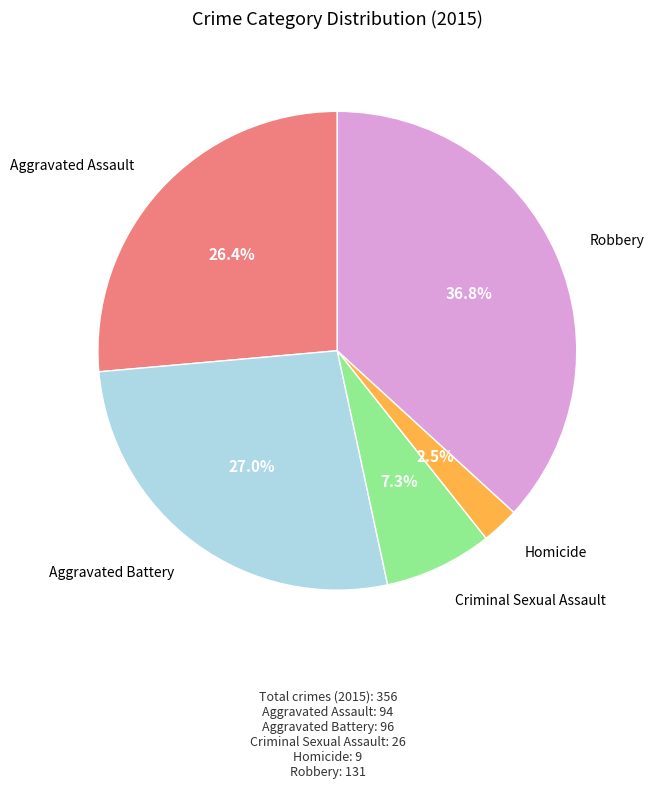

Is there any slice that represents more than half of the pie?

No